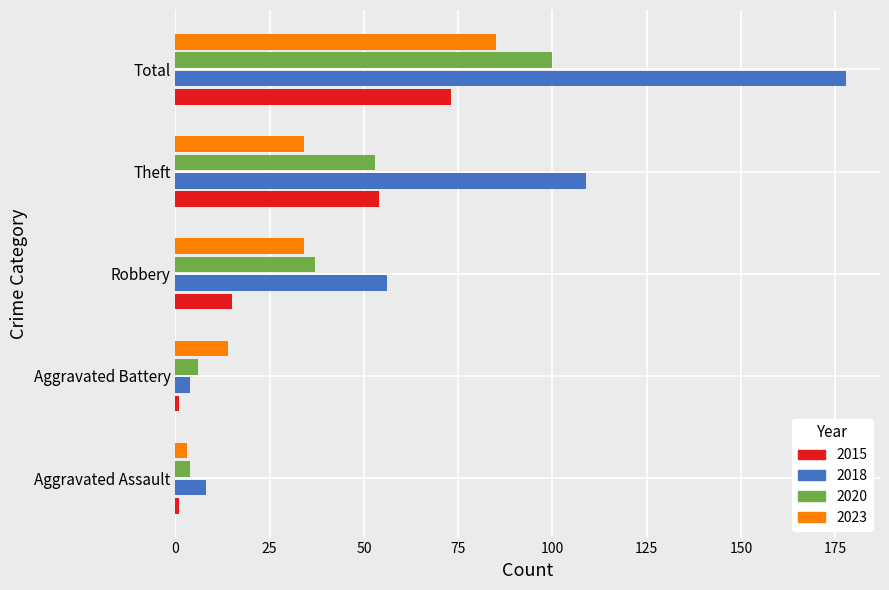

The value of 2020 at Robbery is 37. True or false?

True